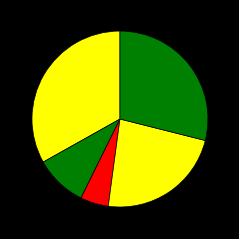

How many slices are in this pie chart?

5